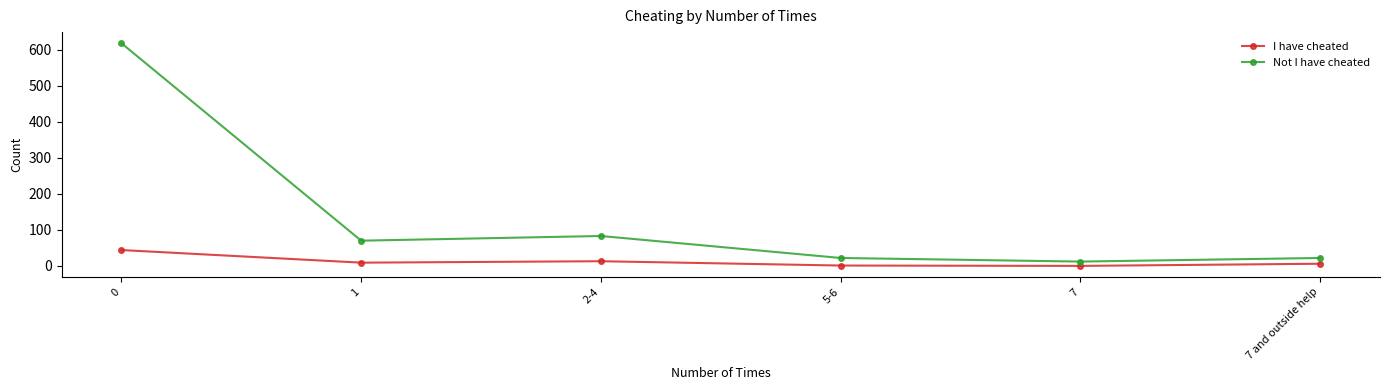

What is the greatest value displayed?

618